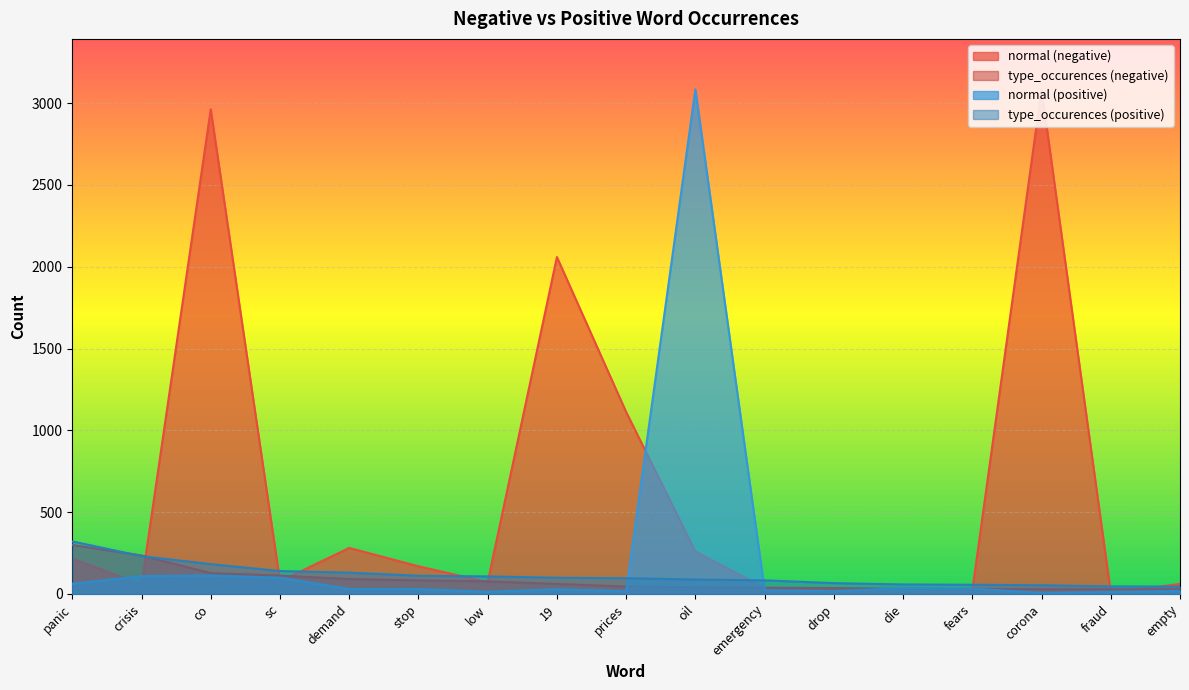

What is the label of the 11th point from the left?

emergency